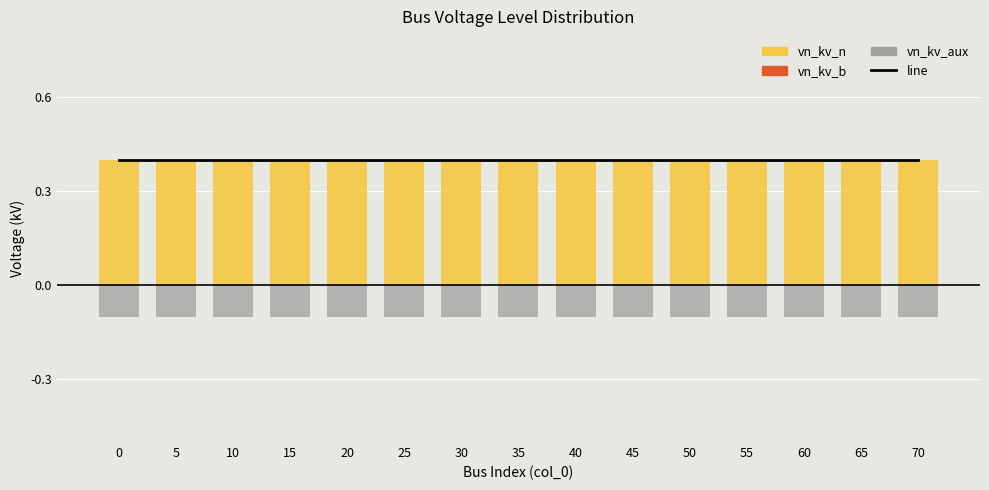

Reading left to right, what are all the values shown in this chart?

line: 0.4	0.4	0.4	0.4	0.4	0.4	0.4	0.4	0.4	0.4	0.4	0.4	0.4	0.4	0.4
vn_kv_n: 0.4	0.4	0.4	0.4	0.4	0.4	0.4	0.4	0.4	0.4	0.4	0.4	0.4	0.4	0.4
vn_kv_b: 0.0	0.0	0.0	0.0	0.0	0.0	0.0	0.0	0.0	0.0	0.0	0.0	0.0	0.0	0.0
vn_kv_aux: -0.1	-0.1	-0.1	-0.1	-0.1	-0.1	-0.1	-0.1	-0.1	-0.1	-0.1	-0.1	-0.1	-0.1	-0.1